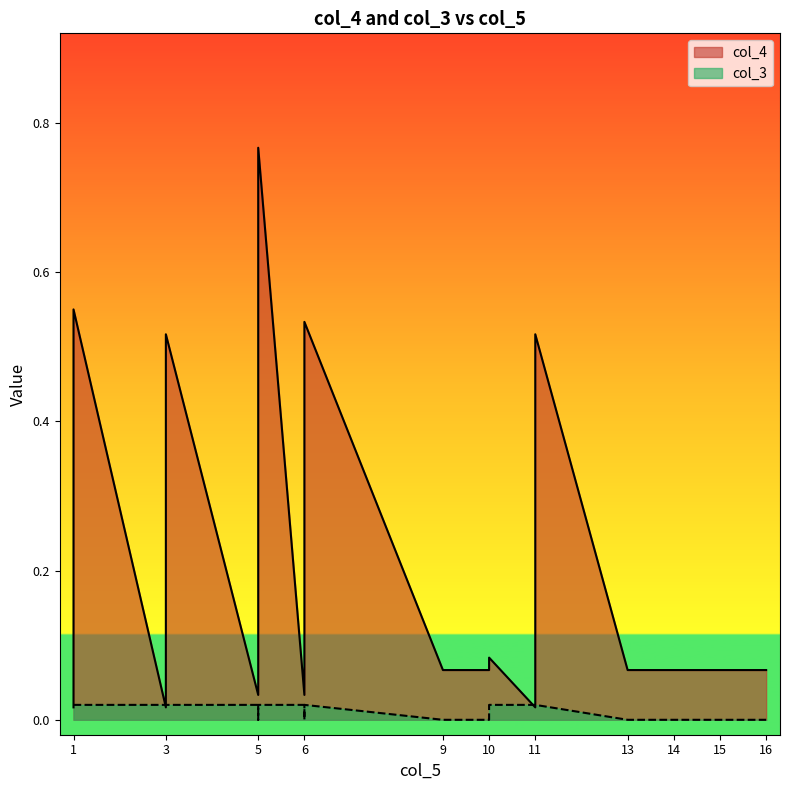

At 1, list the series in order from largest to smallest.

col_3, col_4